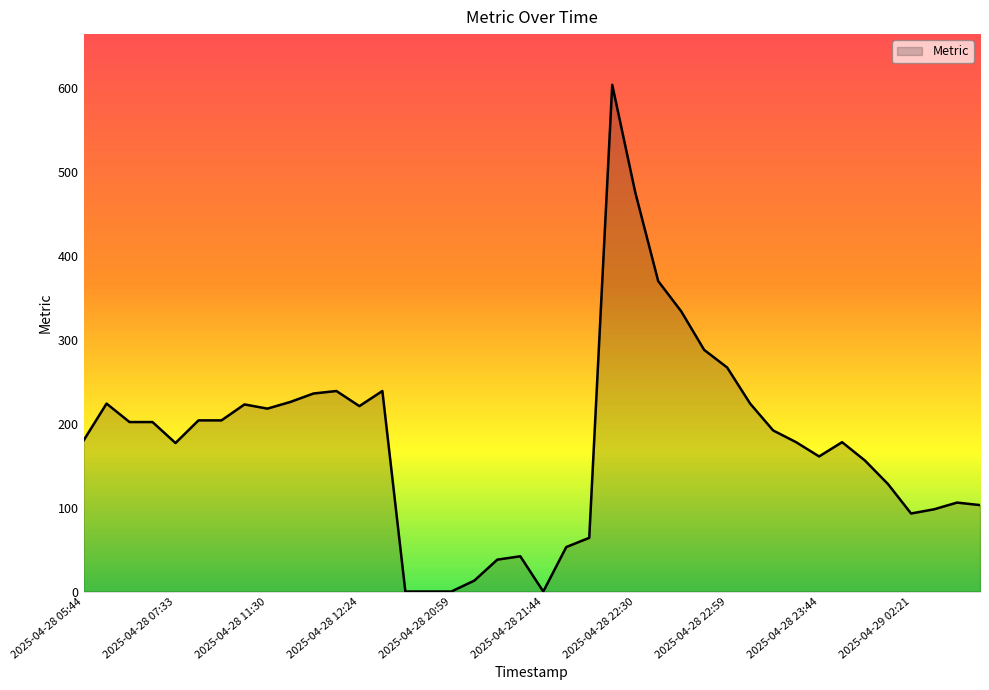

Does the chart have visible grid lines?

No